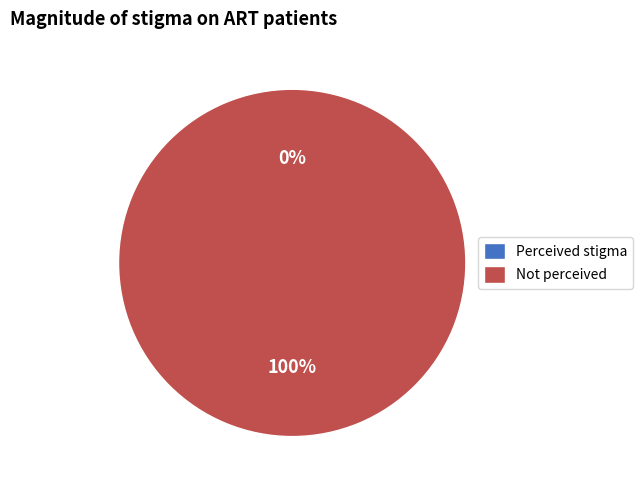

Between 1475773268 and 1487182296, which is larger?

1487182296